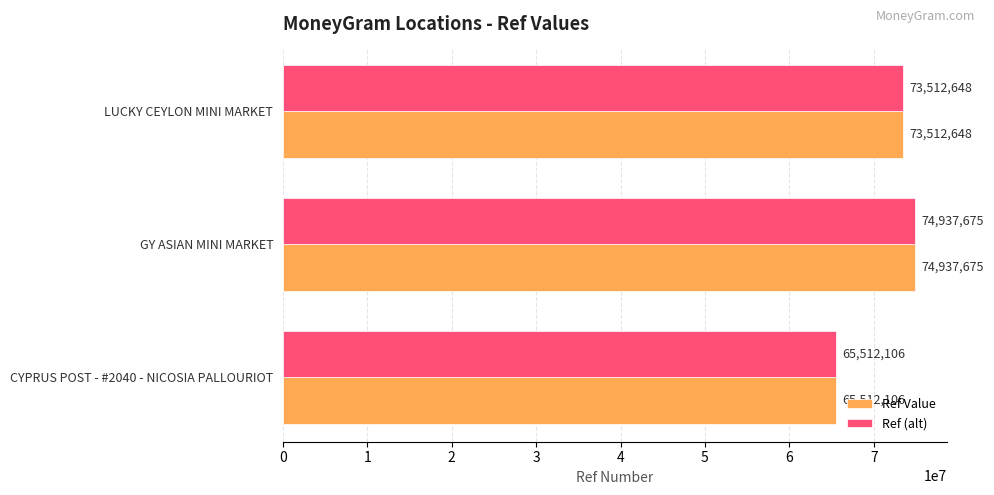

Rank the categories by Ref Value value from highest to lowest.

GY ASIAN MINI MARKET, LUCKY CEYLON MINI MARKET, CYPRUS POST - #2040 - NICOSIA PALLOURIOT